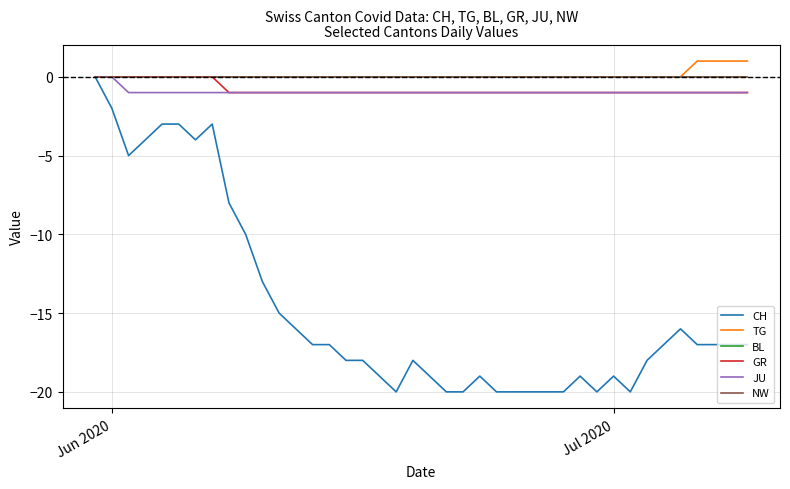

Is this an area chart (filled region under the line)?

No